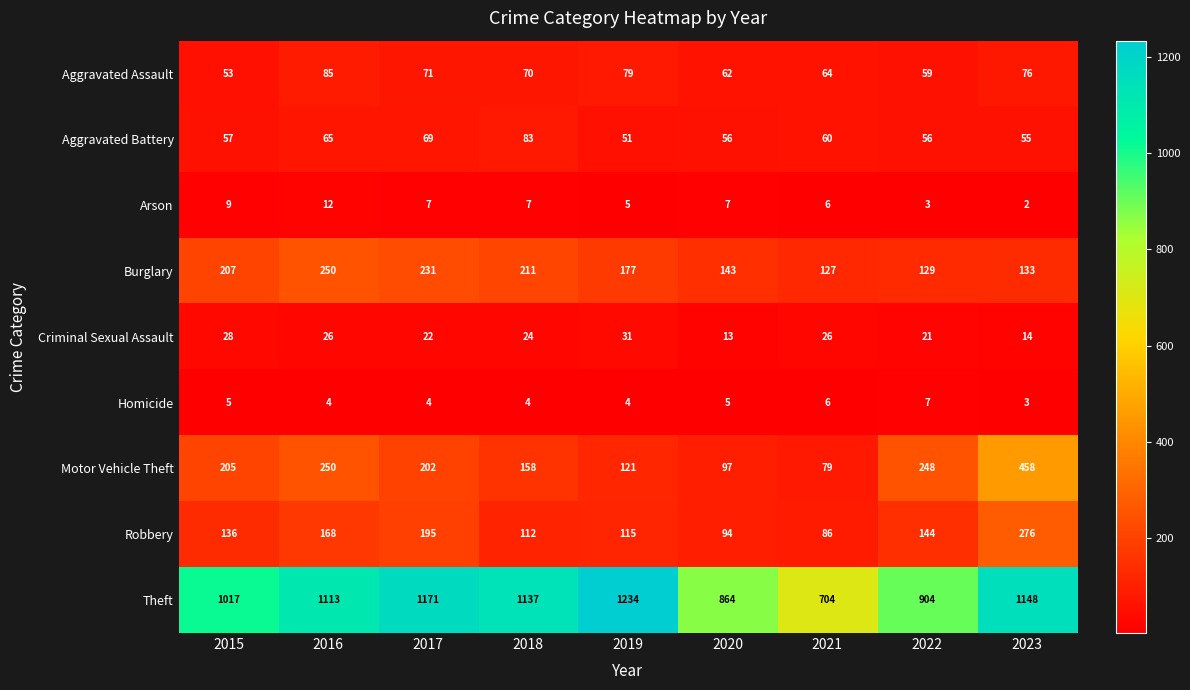

Rank the categories by Robbery value from lowest to highest.

2021, 2020, 2018, 2019, 2015, 2022, 2016, 2017, 2023